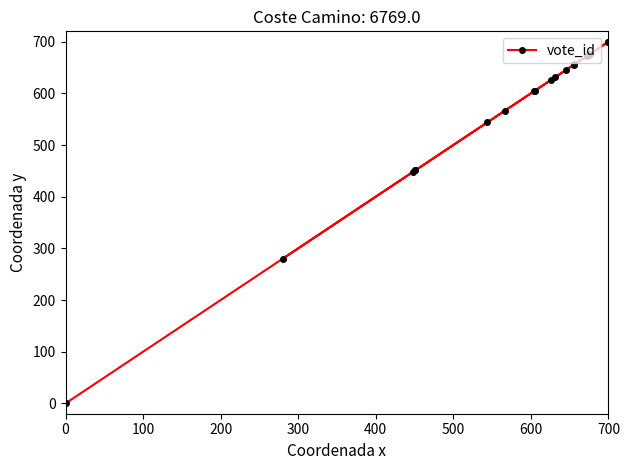

What is the greatest value displayed?

700.0